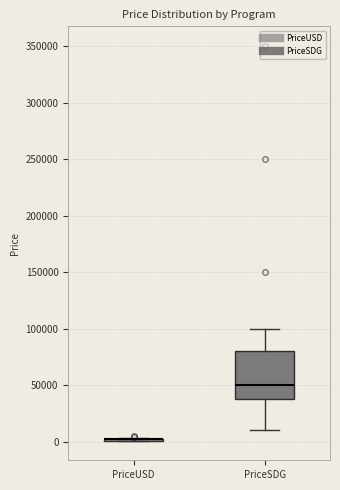

Comparing the boxes themselves (not the whiskers), which one is the tallest?

PriceSDG